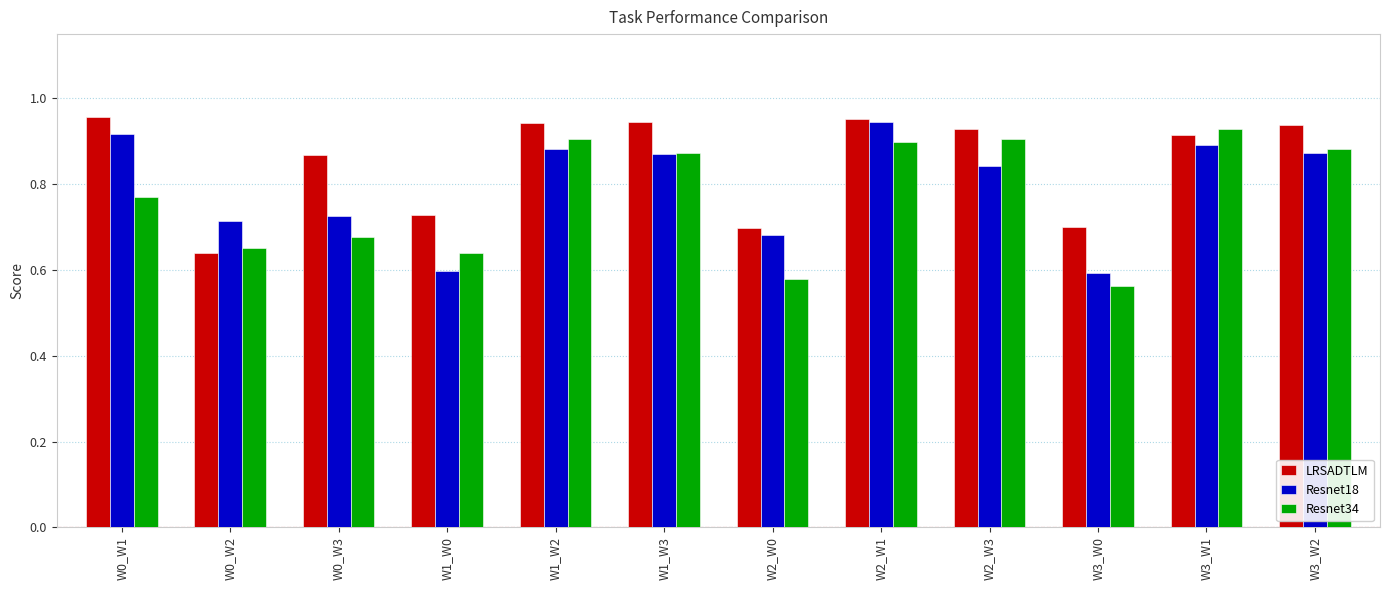

What position from the right is W0_W2?

11